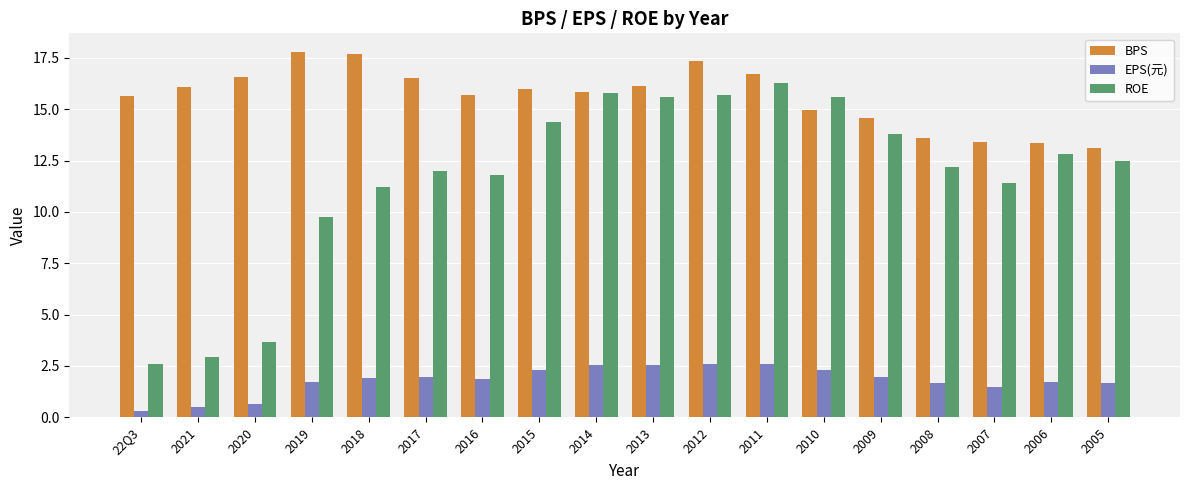

Where is ROE nearest to the value 9?

2019